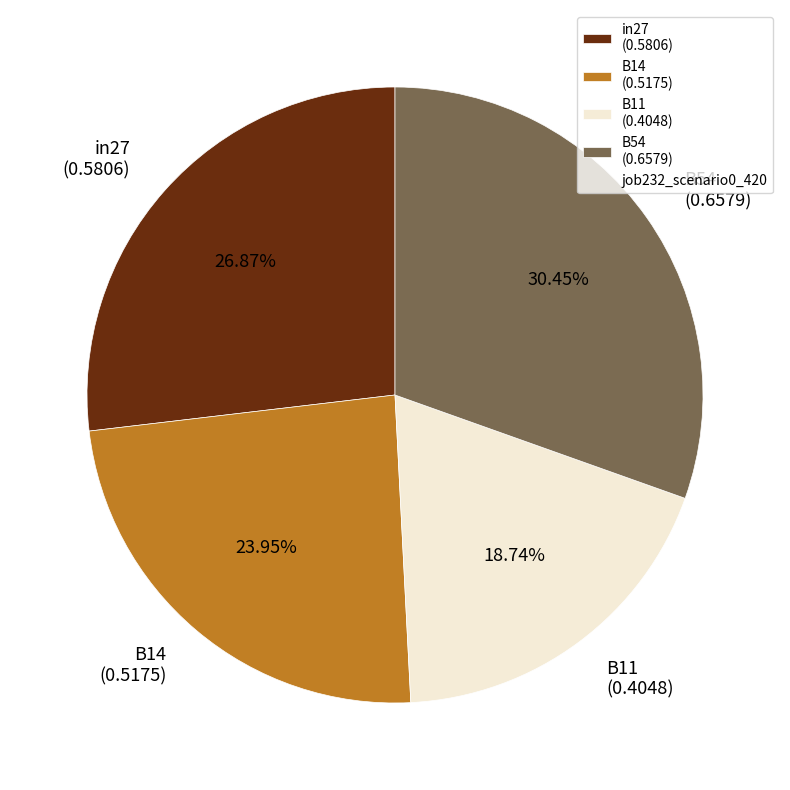

Which has a higher value, in27 (0.5806) or B14 (0.5175)?

in27 (0.5806)